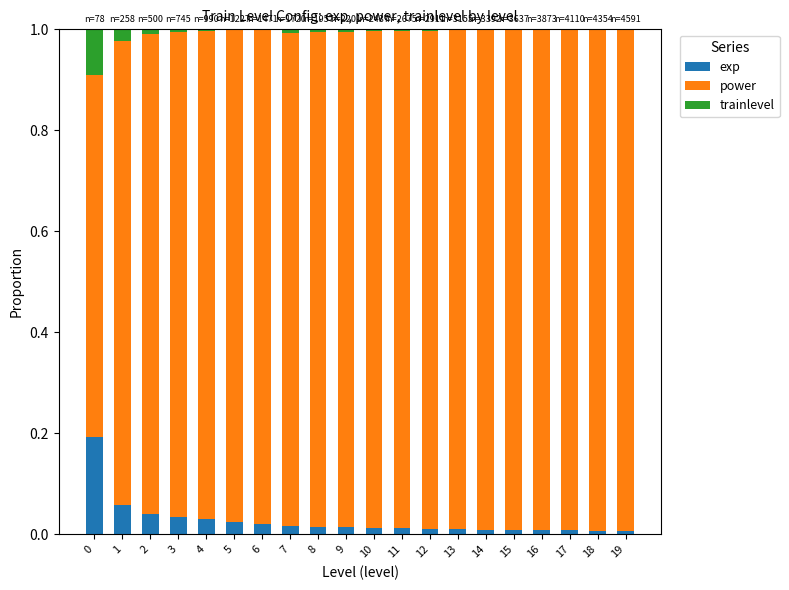

What are all the series names shown in the legend?

exp, power, trainlevel